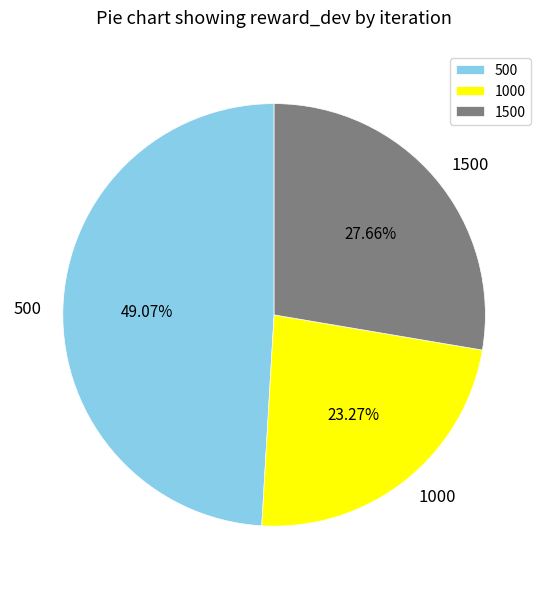

What percentage is the 1000 slice, to the nearest percent?

23%